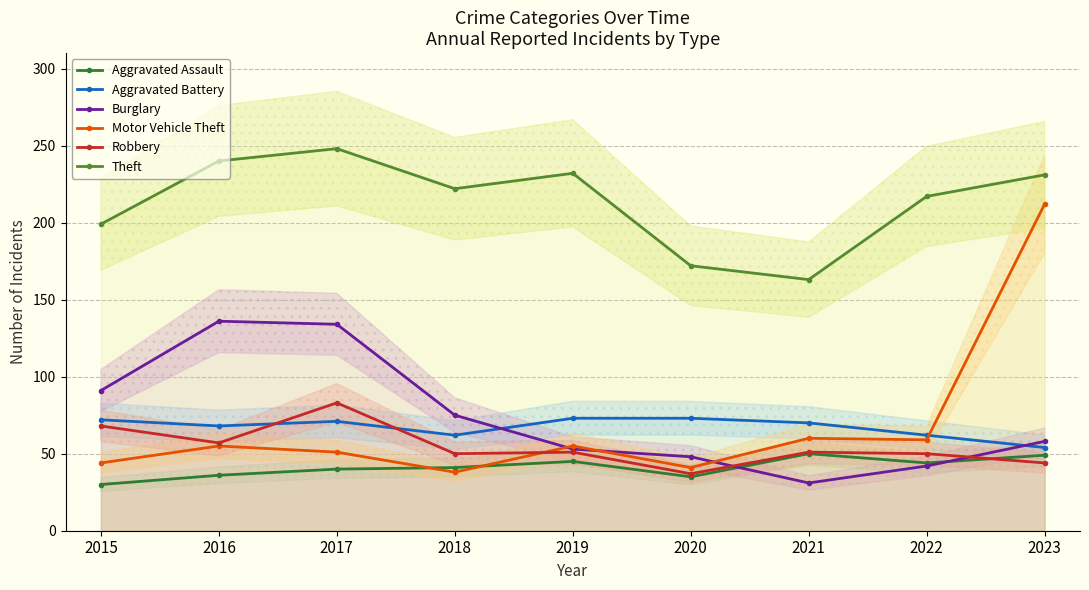

What is the difference between the highest and lowest values at 2019?

187